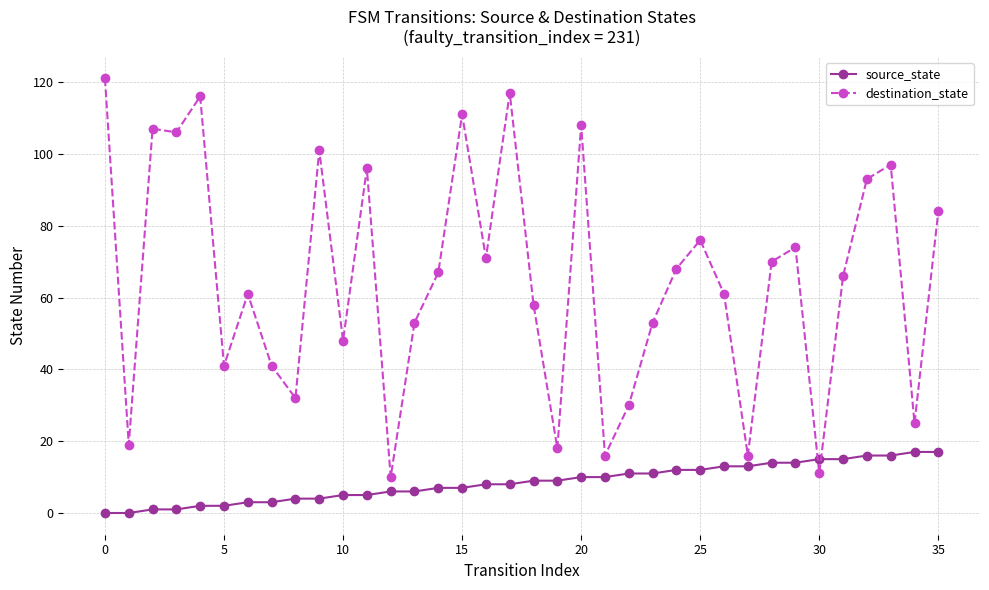

What is the highest value of the destination_state series?

121